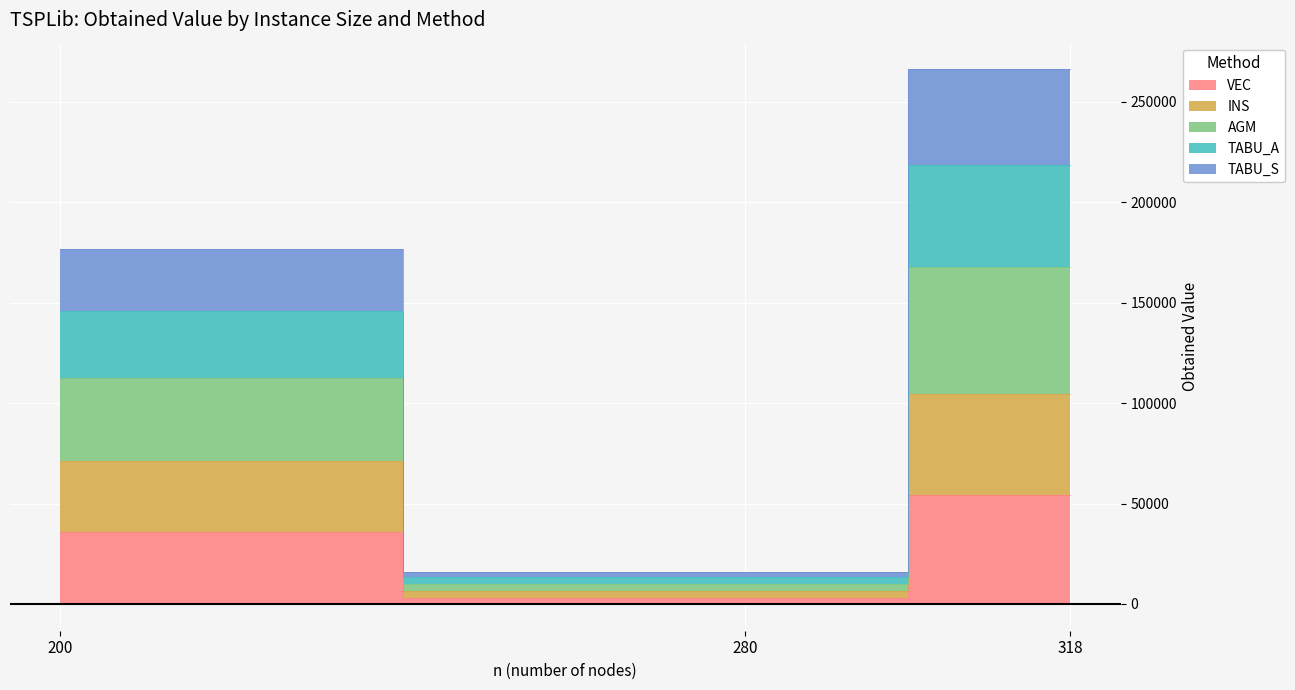

What is the value of the VEC point at the 3rd from the left?

54019